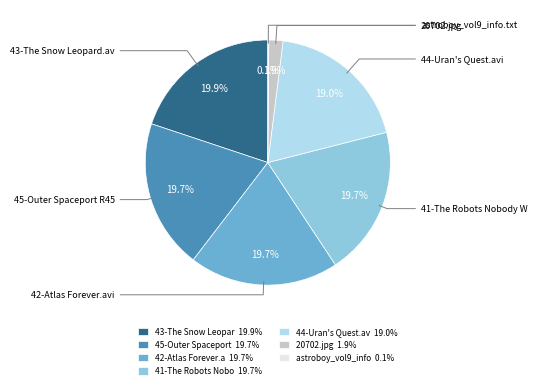

Between 44-Uran's Quest.av 19.0% and 42-Atlas Forever.a 19.7%, which is larger?

42-Atlas Forever.a 19.7%